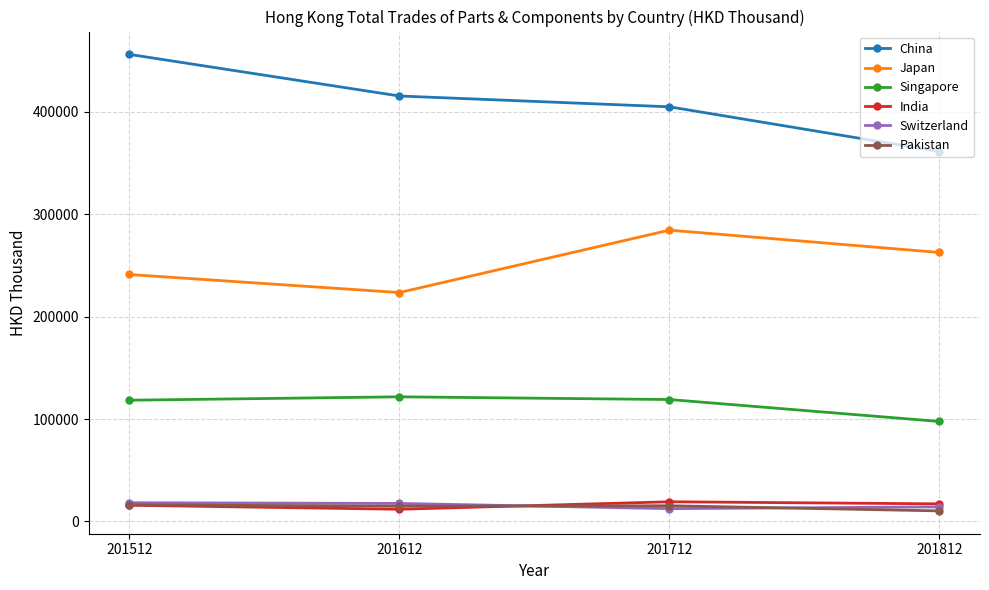

Which series has the largest range (max minus min)?

China